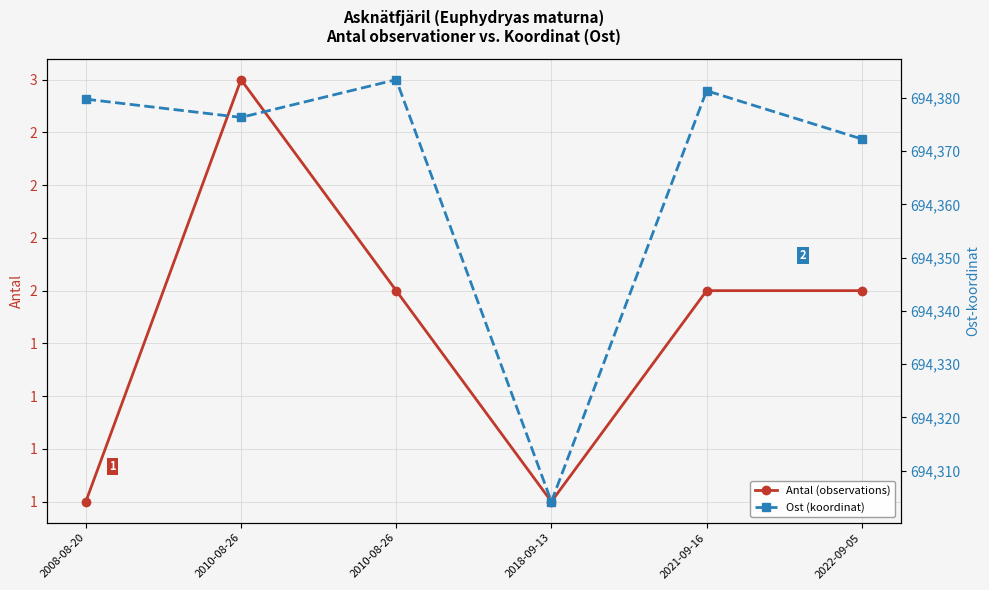

What is the label of the 5th point from the left?

2021-09-16